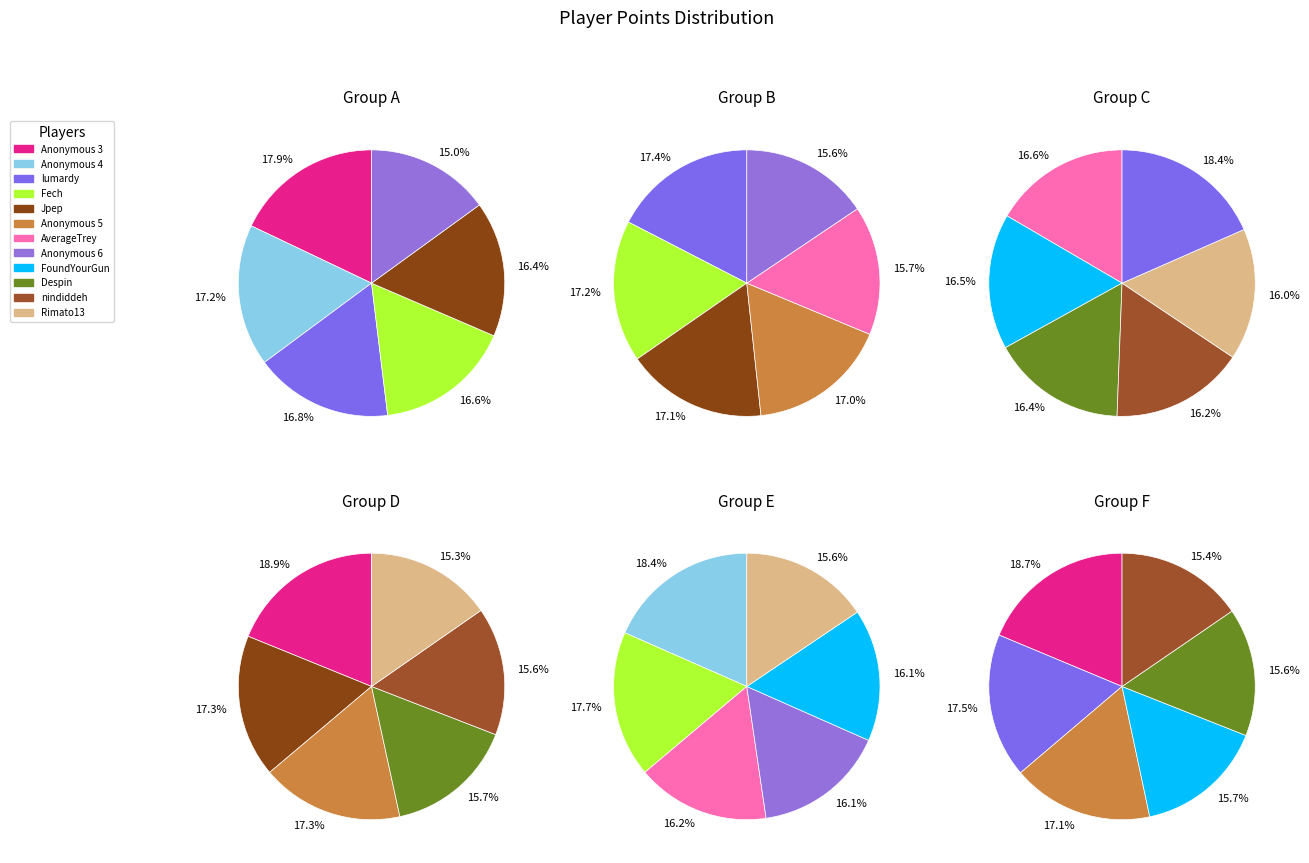

Between Anonymous 5 and lumardy, which is larger?

lumardy